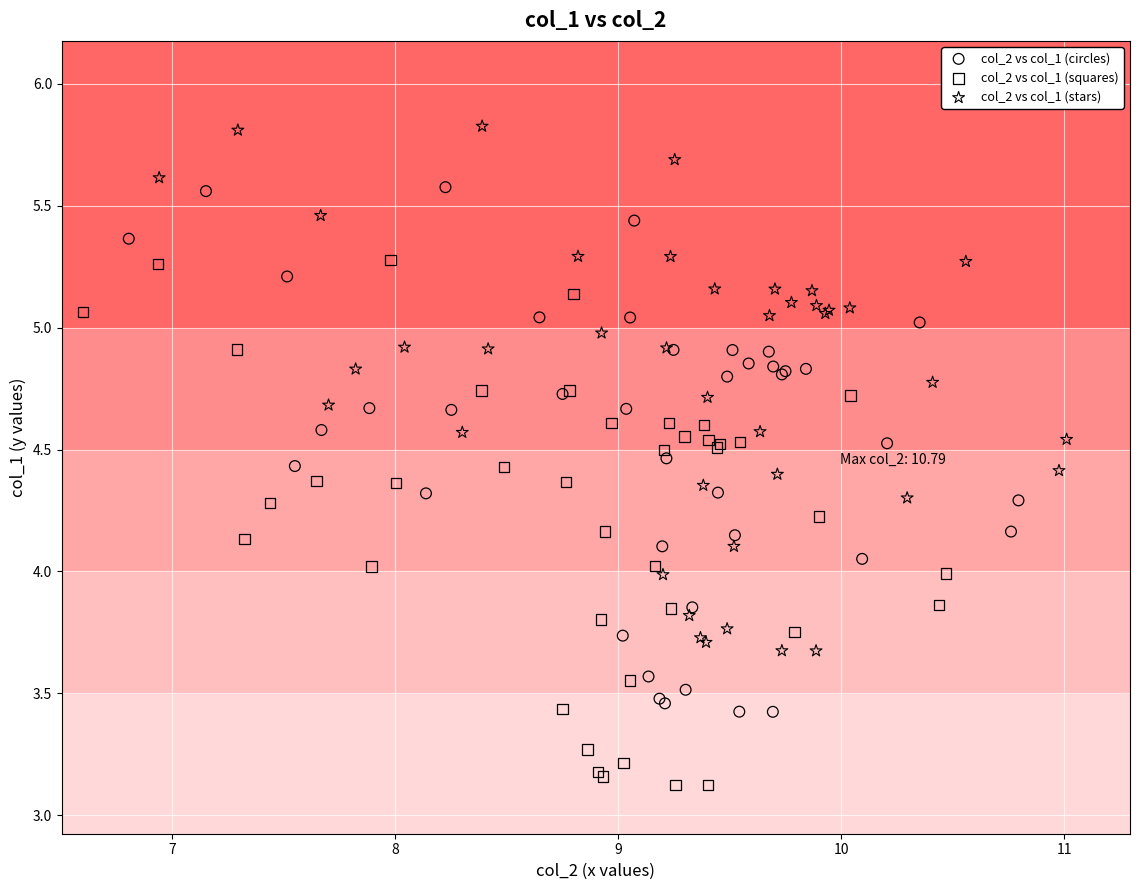

What are all the series names shown in the legend?

col_2 vs col_1 (circles), col_2 vs col_1 (squares), col_2 vs col_1 (stars)